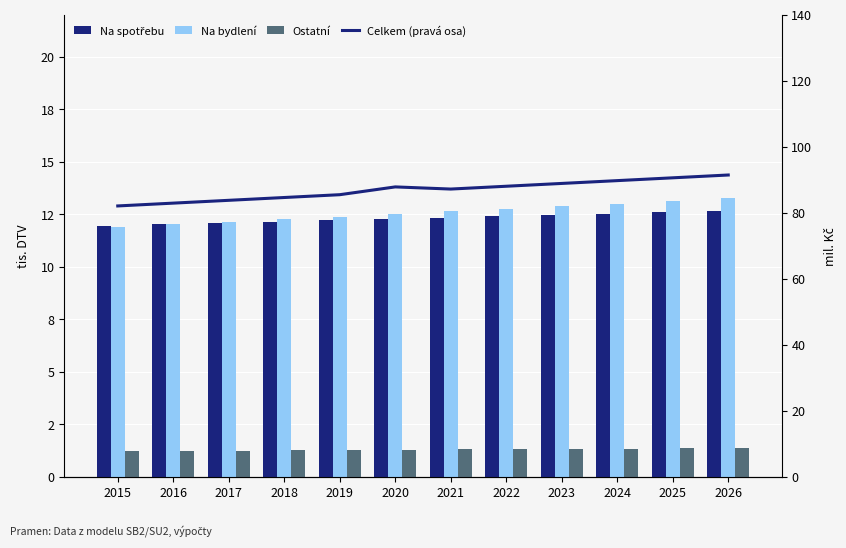

What is the lowest value of the Ostatní series?

1.2